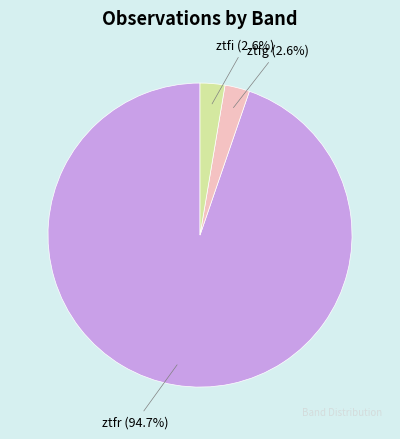

How many segments does this pie chart have?

3